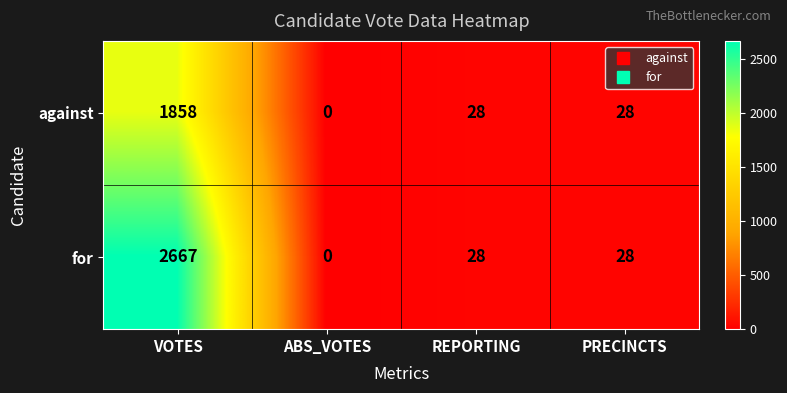

Rank the series by their maximum value, from lowest to highest.

against, for